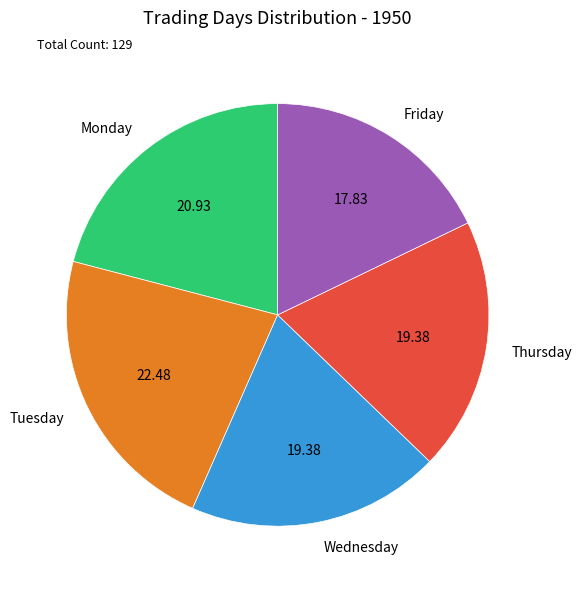

What is the largest slice in the pie chart?

Tuesday